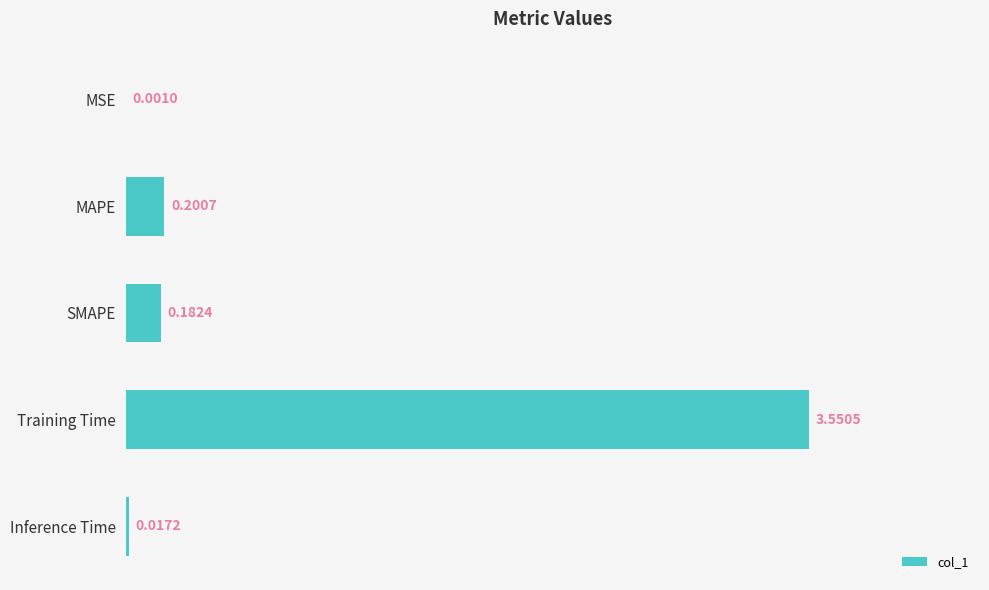

What is the sum of all values?

4.0